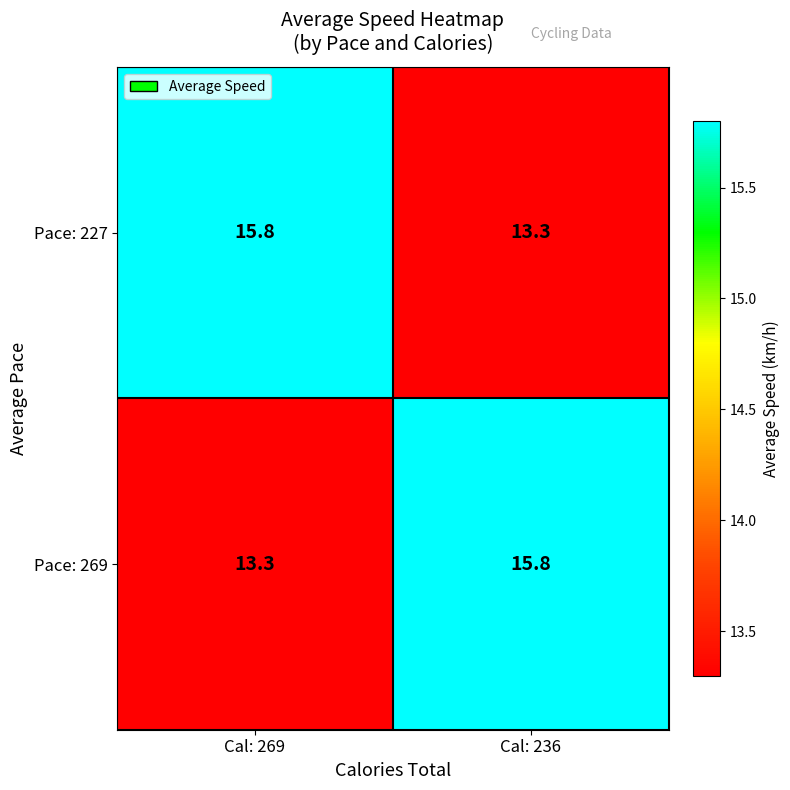

What is the spread (max minus min) of values at Cal: 269?

2.5